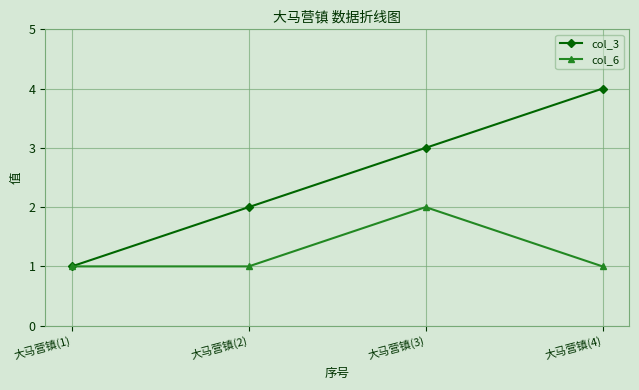

What are all the series names shown in the legend?

col_3, col_6